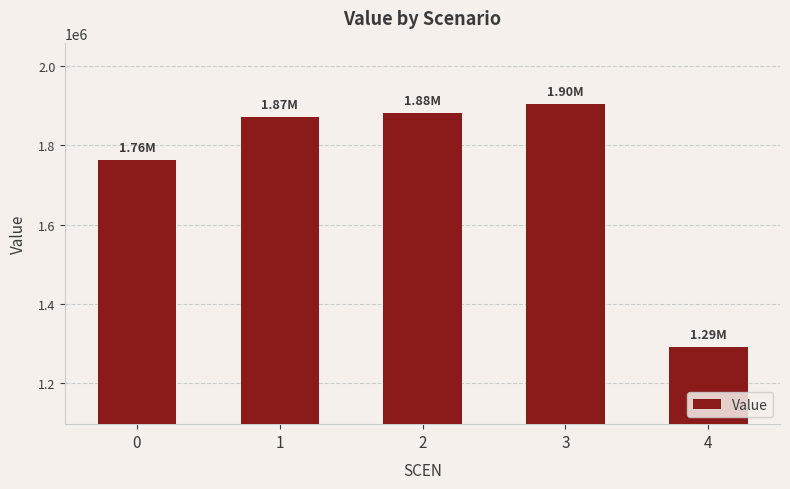

Between 1 and 2, which is larger?

2